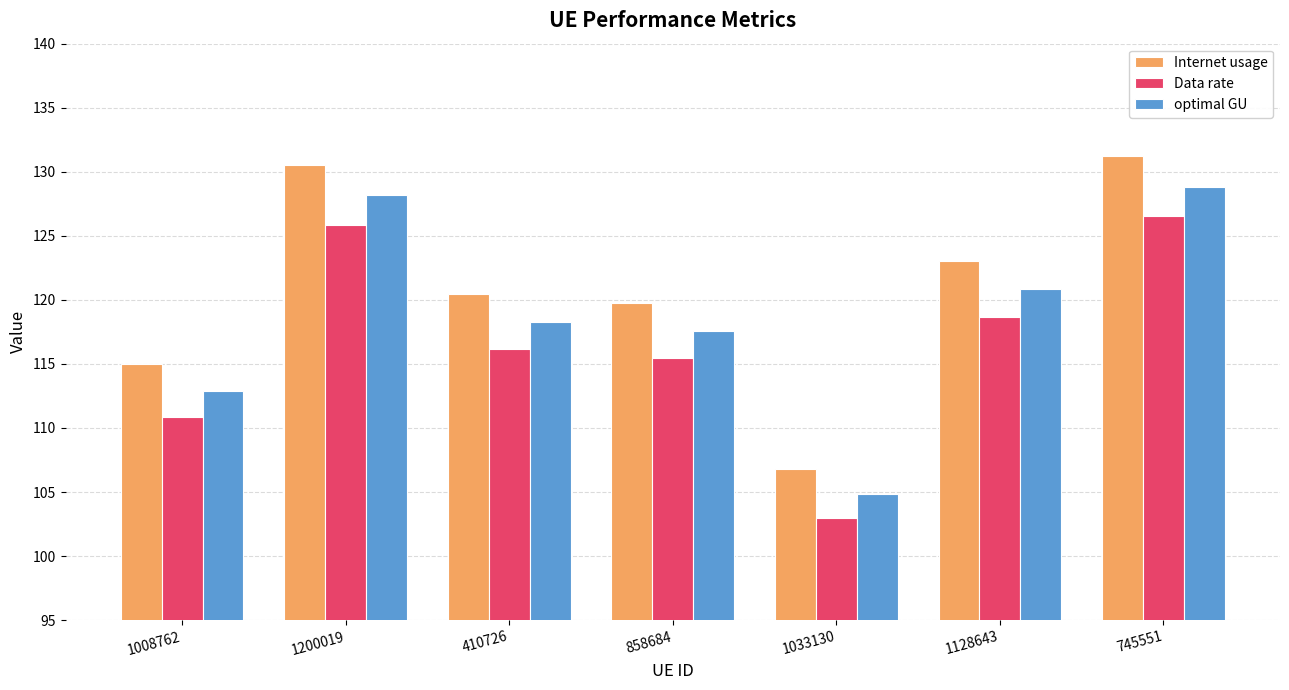

How many data points in optimal GU are less than 118?

3